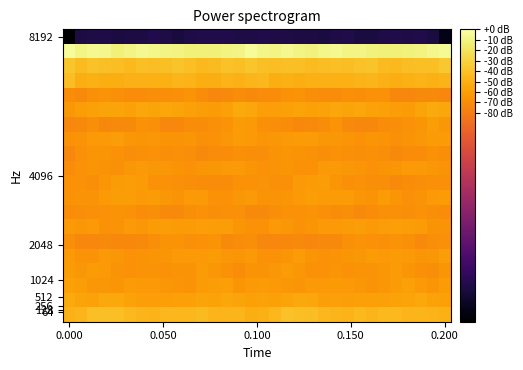

What is the greatest value displayed?

55.7